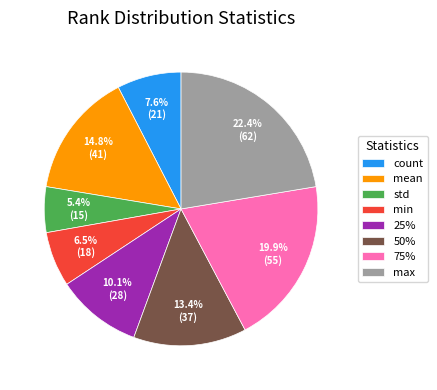

Which has a higher value, std or 25%?

25%